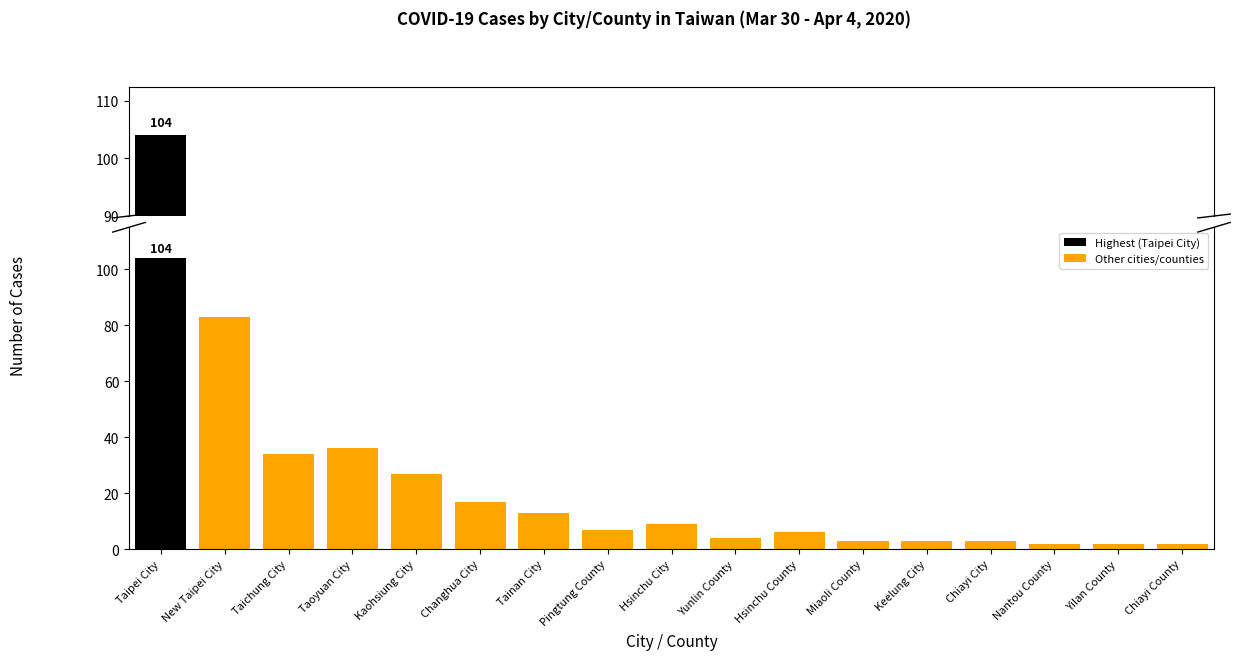

What is the sum of the values at Yilan County and Pingtung County?

9